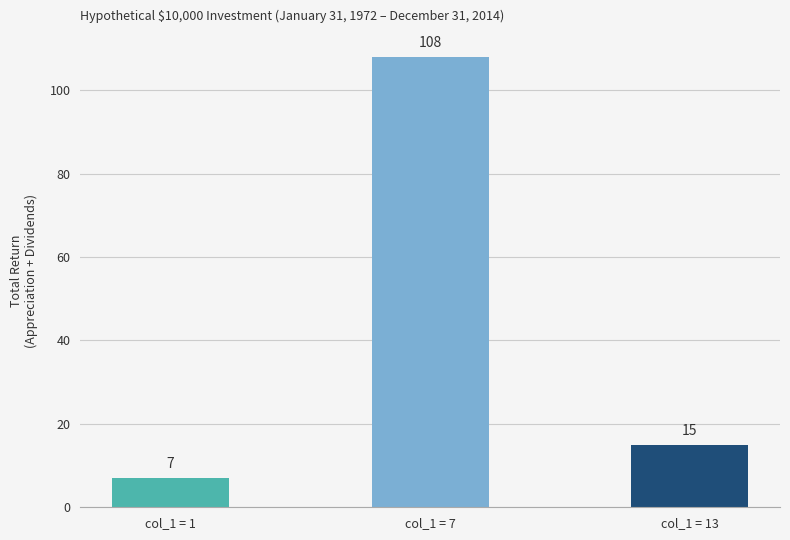

The value at col_1 = 13 is 15. True or false?

True